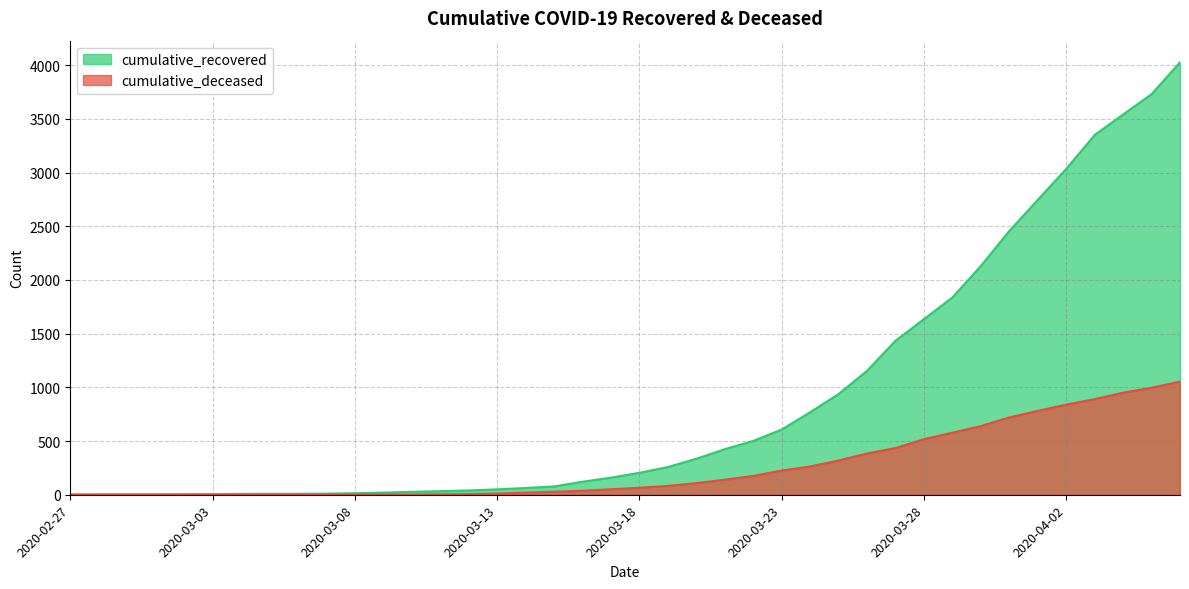

What is the approximate value of cumulative_recovered at 2020-03-15, to the nearest 10?

80